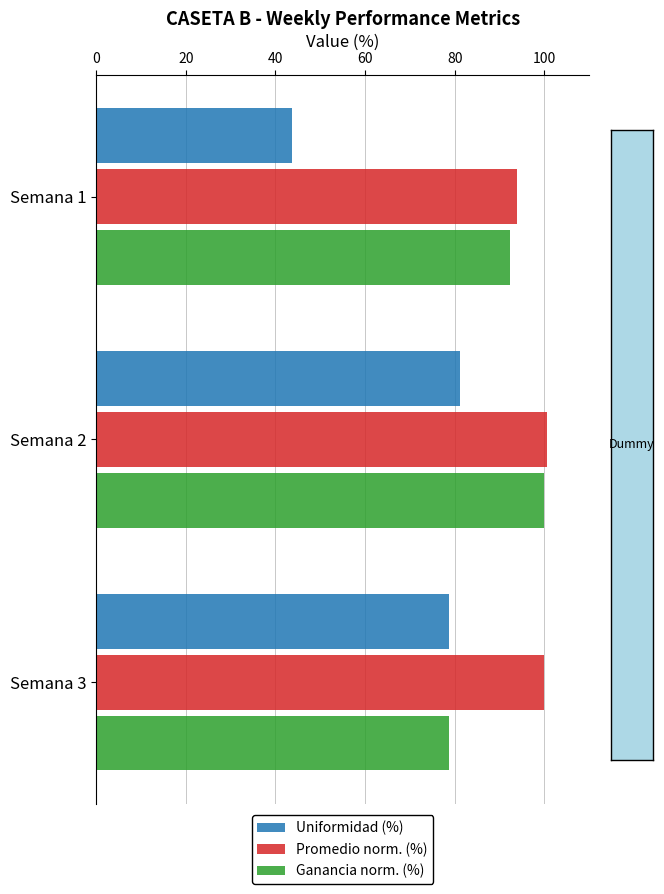

The value of Ganancia norm. (%) at Semana 1 is 92.4. True or false?

True